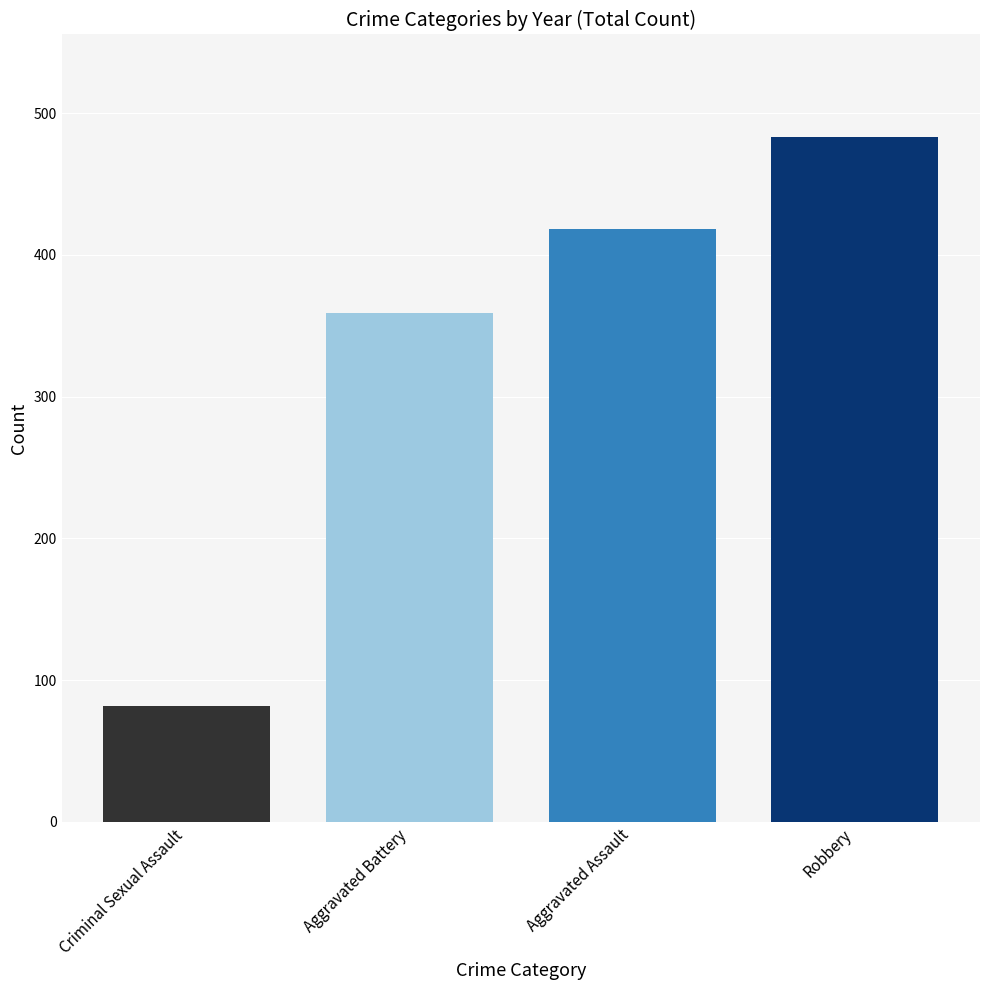

True or false: the data shows 123 at Criminal Sexual Assault.

False